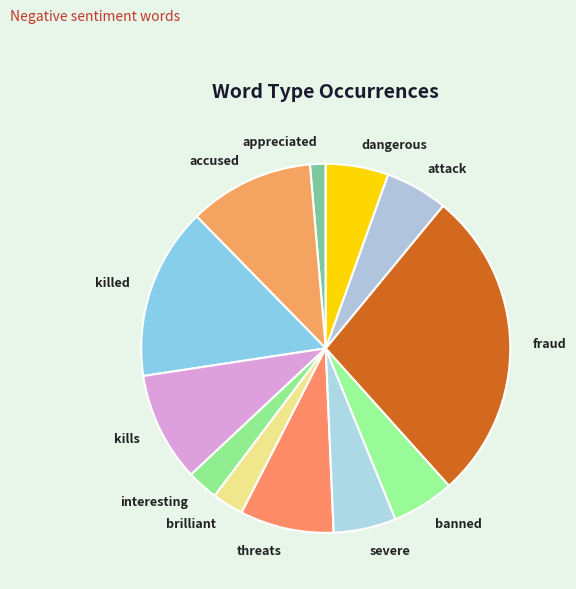

Which category has the smallest portion of the pie?

appreciated